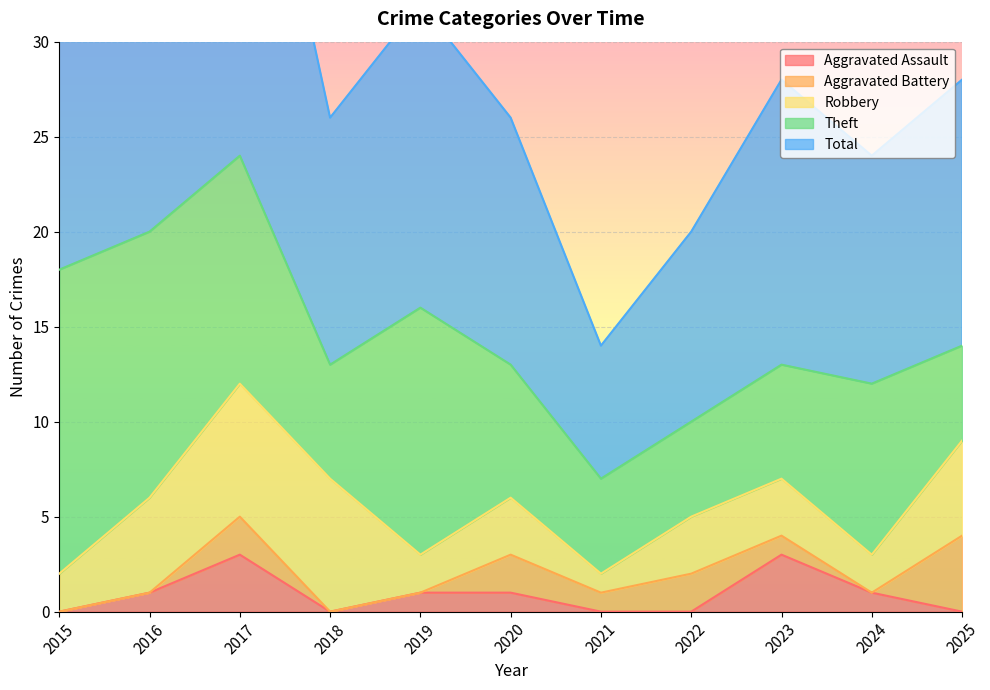

Is it true that Aggravated Assault equals 1 at 2016?

True